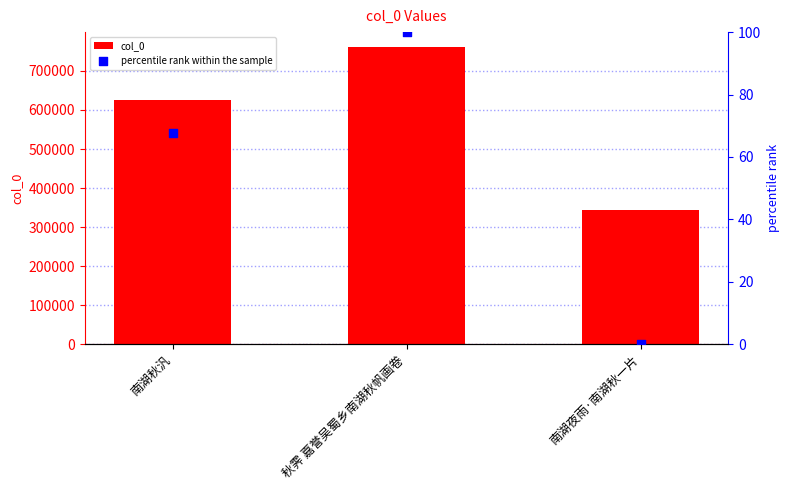

Which series reaches the maximum Y coordinate?

col_0